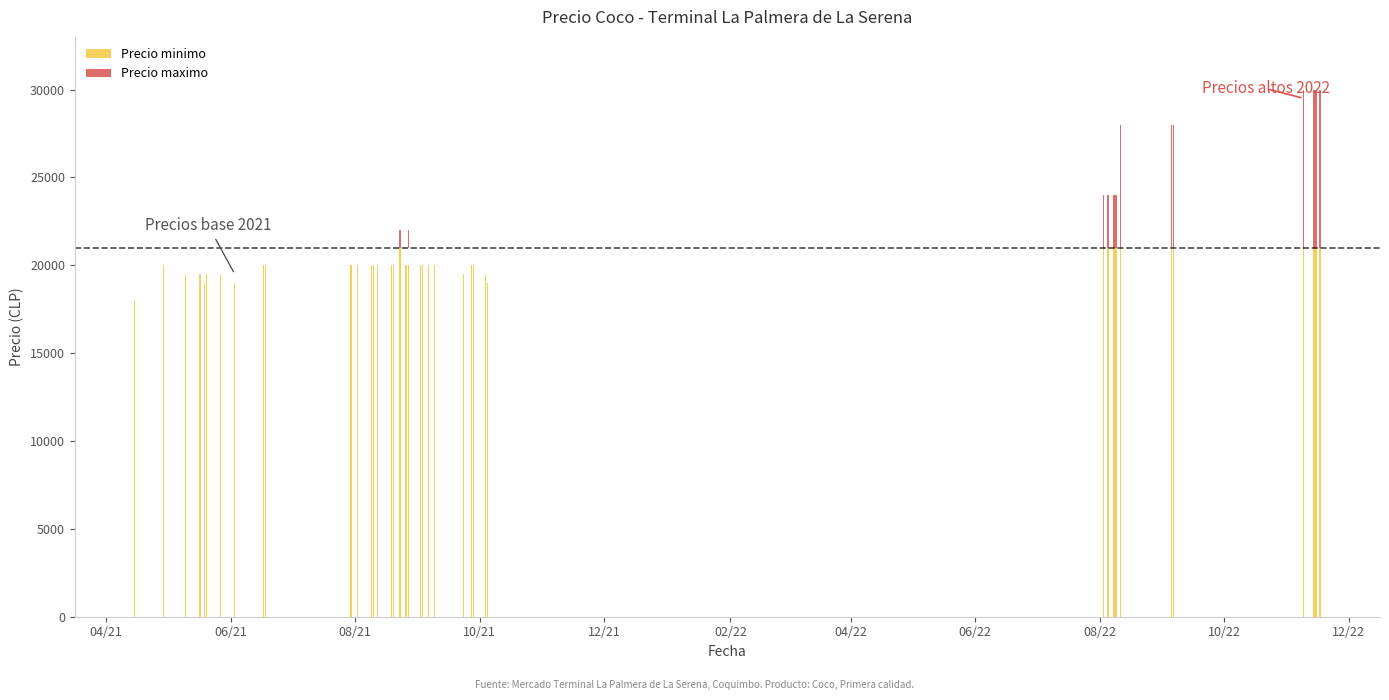

Which category has the lowest value in the Precio maximo series?

04/21